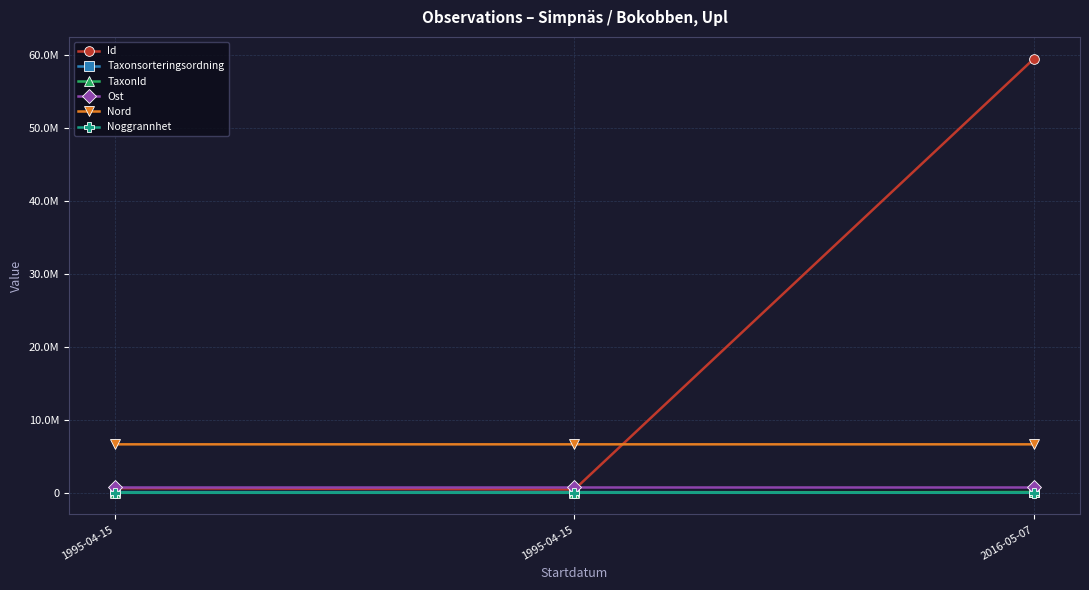

What is the label of the 3rd point from the left?

2016-05-07